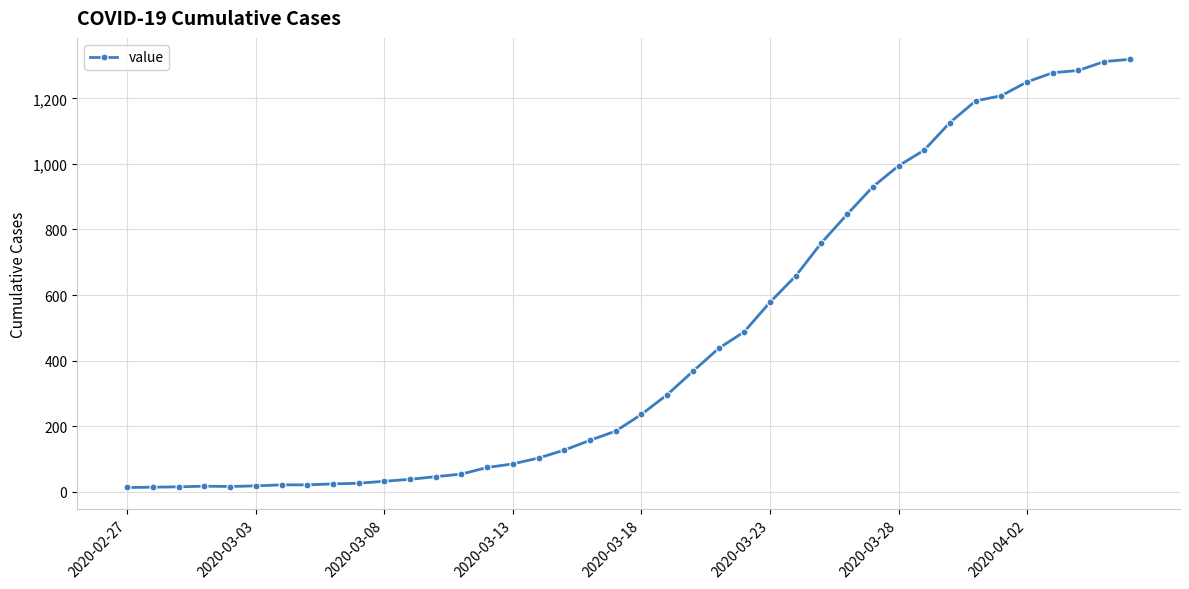

Count the number of categories in the chart.

40